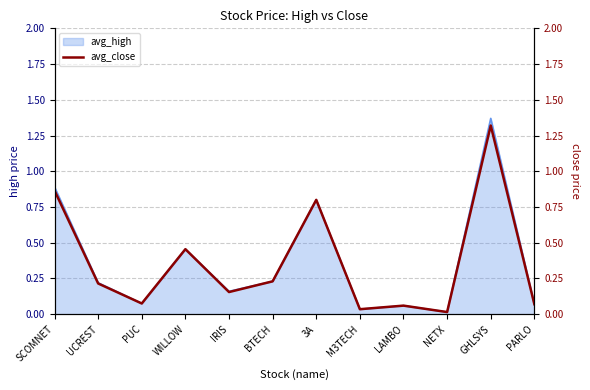

What position from the right is LAMBO?

4